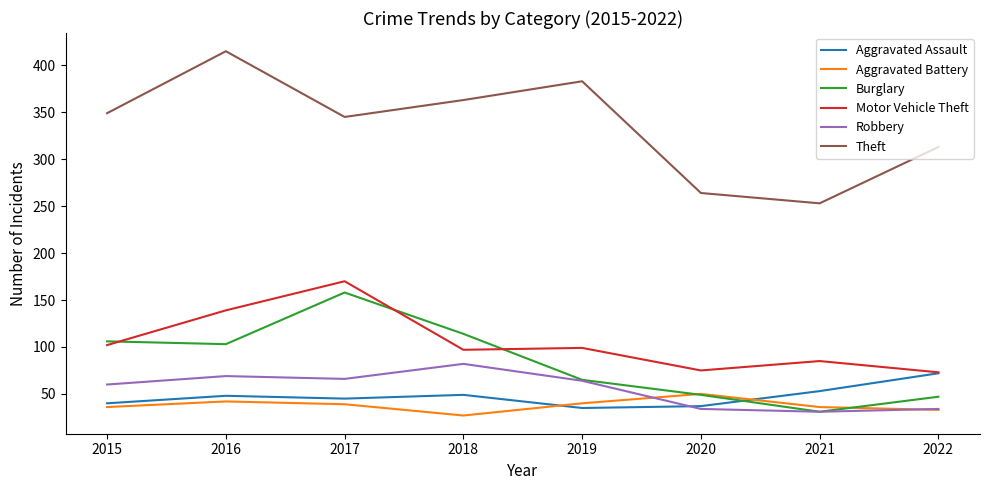

True or false: Robbery and Theft intersect in this chart.

False